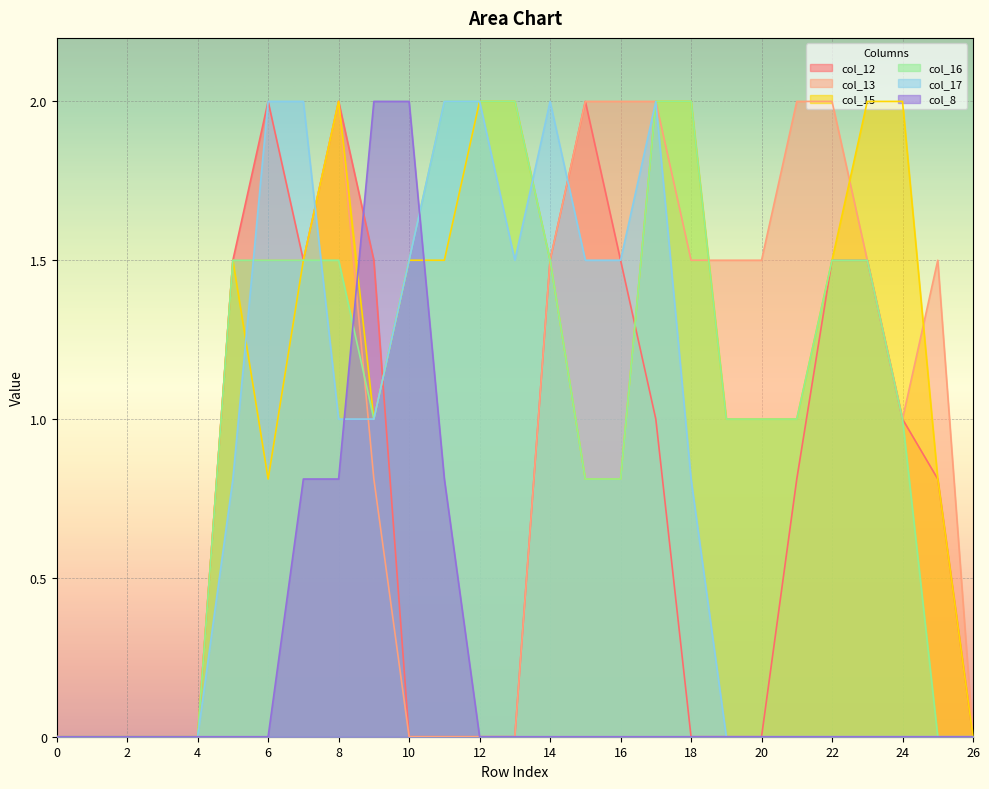

Reading left to right, what are all the values shown in this chart?

col_12: 0.0	0.0	0.0	0.0	0.0	1.5	2.0	1.5	2.0	1.5	0.0	0.0	0.0	0.0	1.5	2.0	1.5	1.0	0.0	0.0	0.0	0.8	1.5	1.5	1.0	0.8	0.0
col_13: 0.0	0.0	0.0	0.0	0.0	1.5	1.5	1.5	2.0	0.8	0.0	0.0	0.0	0.0	1.5	2.0	2.0	2.0	1.5	1.5	1.5	2.0	2.0	1.5	1.0	1.5	0.0
col_15: 0.0	0.0	0.0	0.0	0.0	1.5	0.8	1.5	2.0	1.0	1.5	1.5	2.0	2.0	1.5	0.8	0.8	2.0	2.0	1.0	1.0	1.0	1.5	2.0	2.0	0.8	0.0
col_16: 0.0	0.0	0.0	0.0	0.0	1.5	1.5	1.5	1.5	1.0	1.5	2.0	2.0	2.0	1.5	0.8	0.8	2.0	2.0	1.0	1.0	1.0	1.5	1.5	1.0	0.0	0.0
col_17: 0.0	0.0	0.0	0.0	0.0	0.8	2.0	2.0	1.0	1.0	1.5	2.0	2.0	1.5	2.0	1.5	1.5	2.0	0.8	0.0	0.0	0.0	0.0	0.0	0.0	0.0	0.0
col_8: 0.0	0.0	0.0	0.0	0.0	0.0	0.0	0.8	0.8	2.0	2.0	0.8	0.0	0.0	0.0	0.0	0.0	0.0	0.0	0.0	0.0	0.0	0.0	0.0	0.0	0.0	0.0